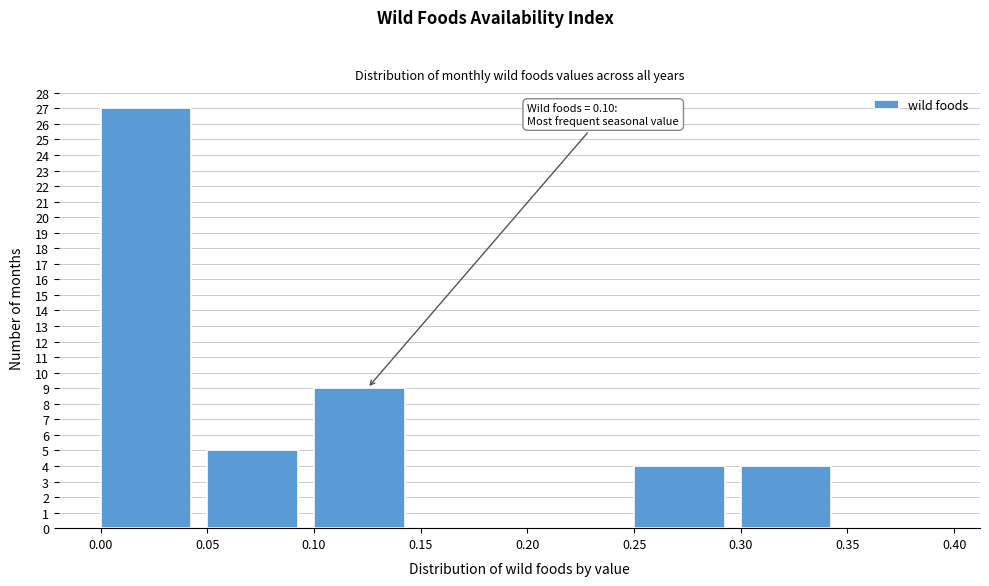

Which range on the x-axis has the tallest bar?

0.00 to 0.05